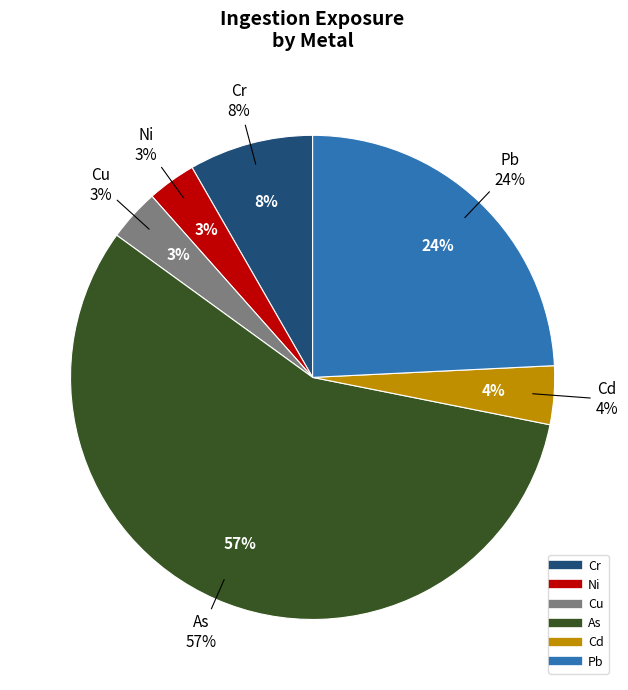

Does Pb account for over 50% of the chart?

No